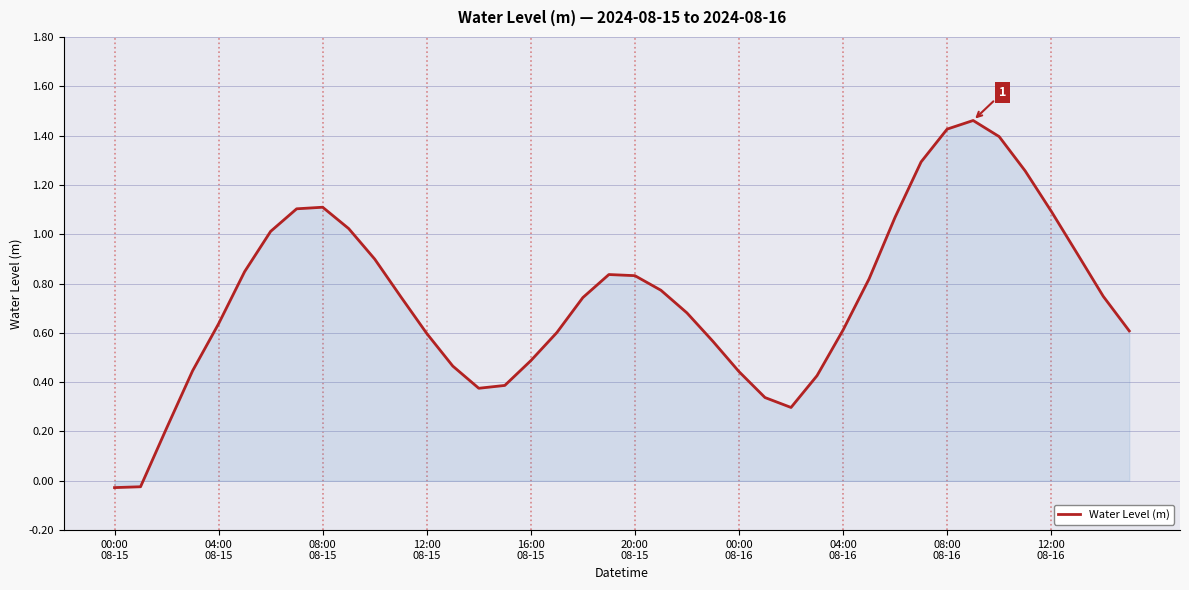

What is the label of the 13th point from the left?

12:00 08-15